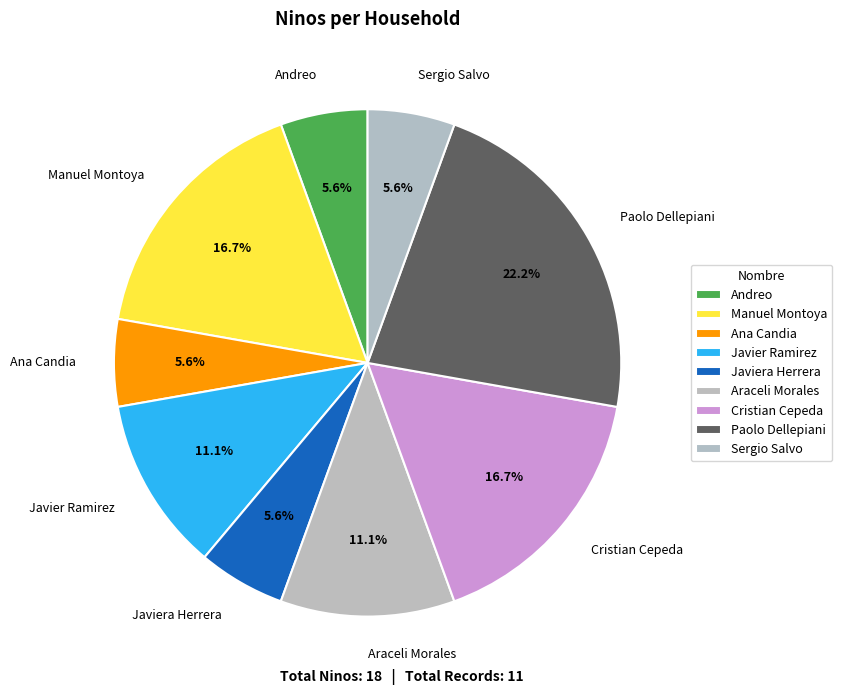

Which has a higher value, Ana Candia or Cristian Cepeda?

Cristian Cepeda